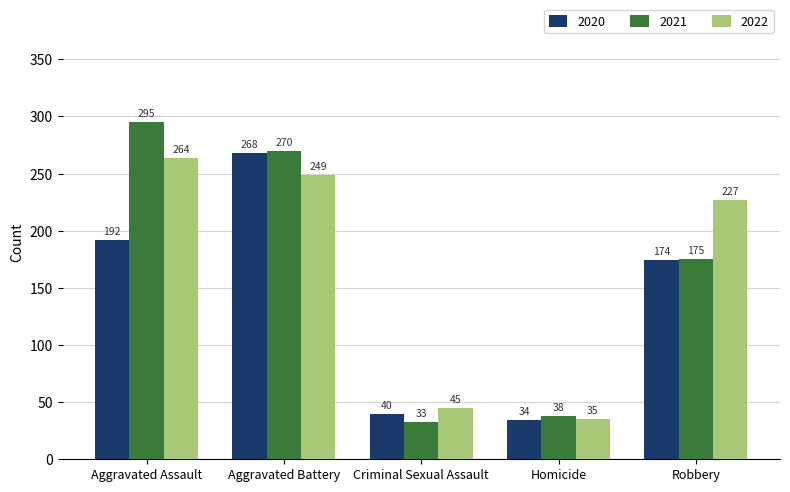

Is it true that 2020 equals 295 at Robbery?

False